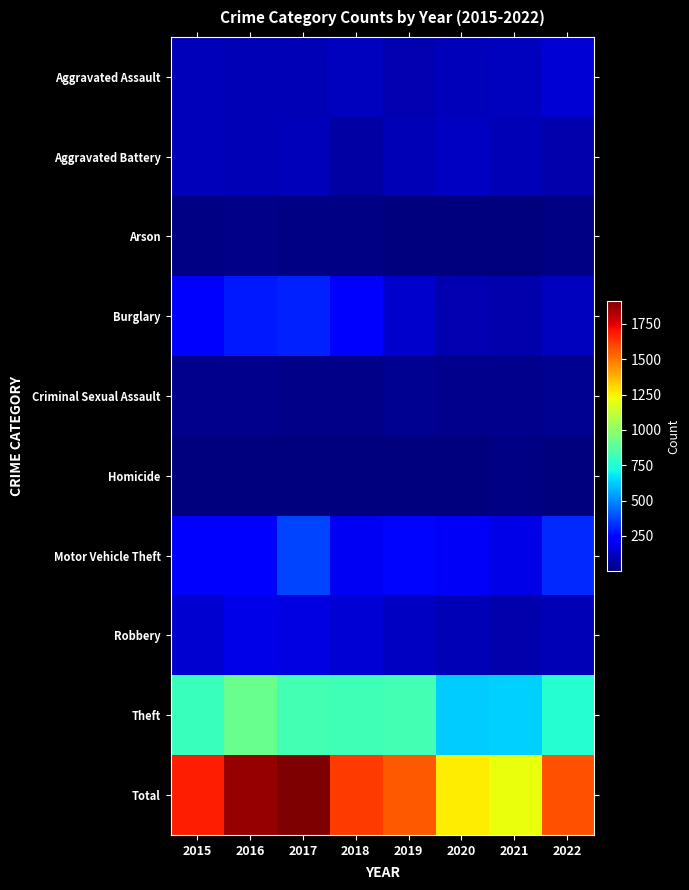

Which series has the largest total across all categories?

Total